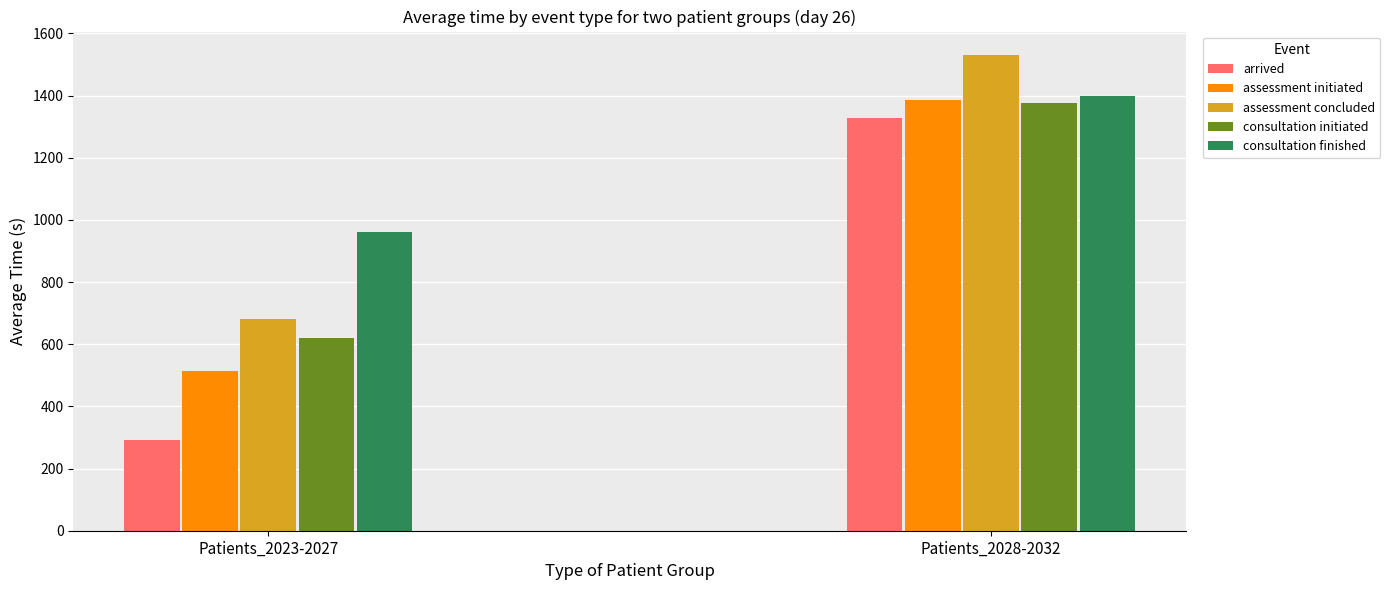

What position from the right is Patients_2023-2027?

2